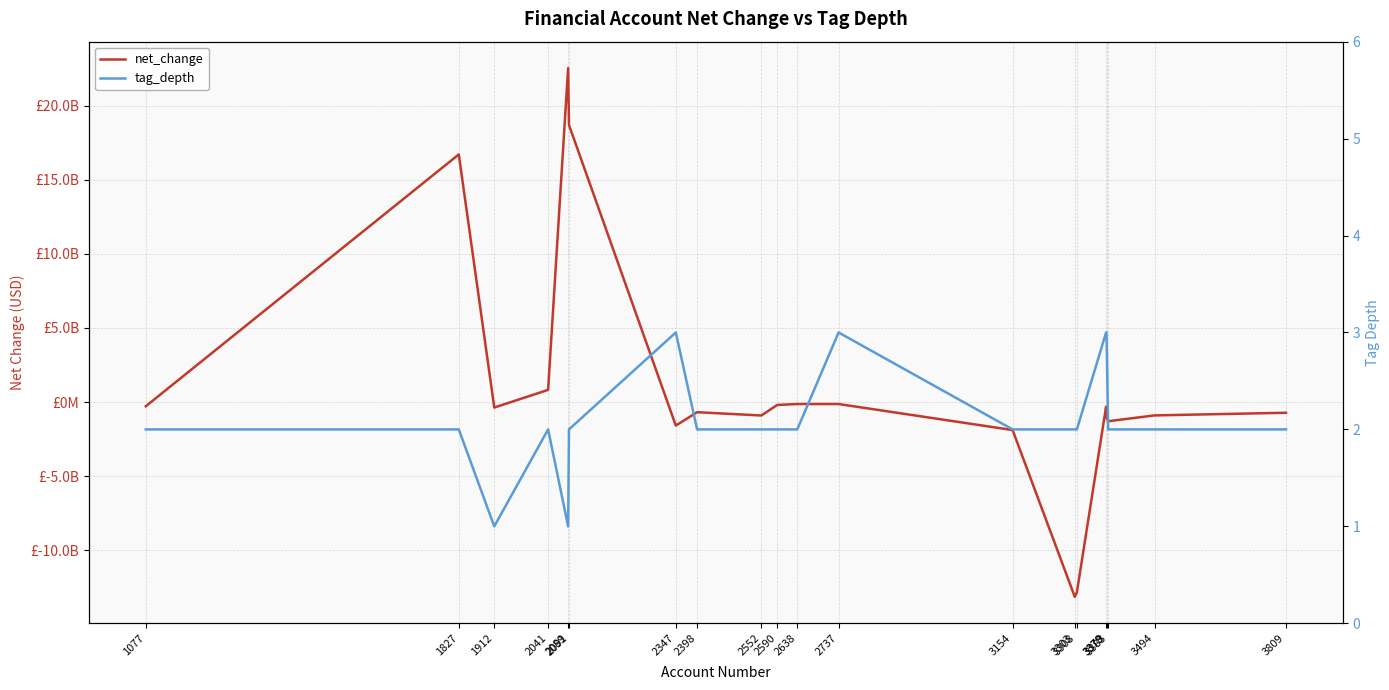

What is the value of the tag_depth point at the 10th from the left?

2